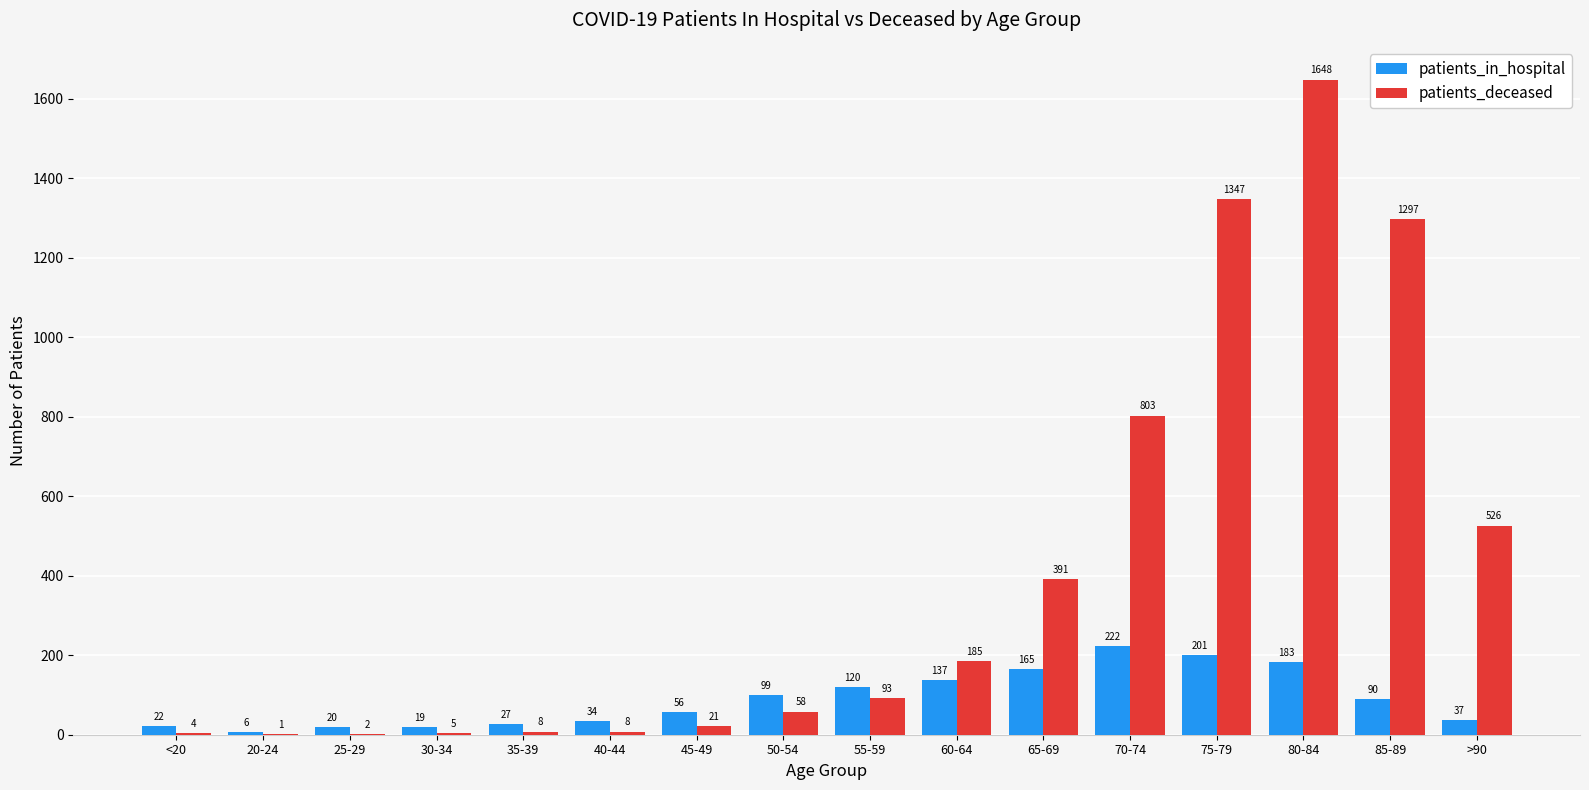

What is the spread (max minus min) of values at <20?

18